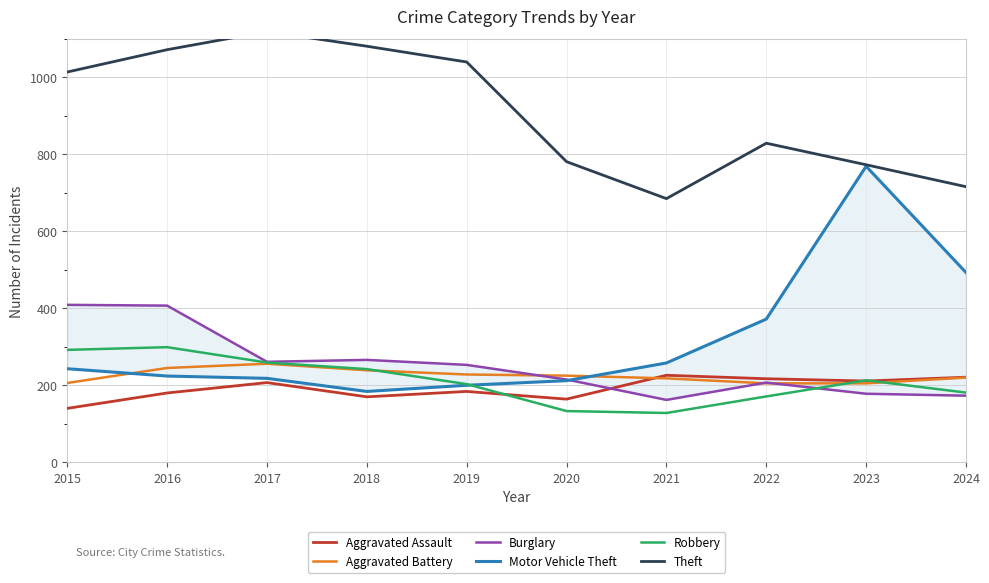

True or false: Aggravated Battery has more than 0 interior local peaks.

True